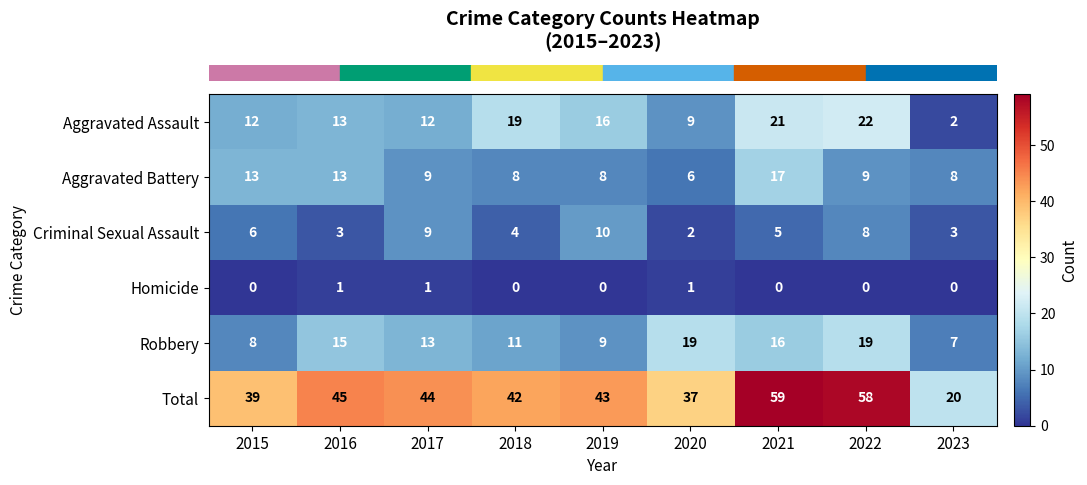

Which series changed the most between 2017 and 2018?

Aggravated Assault